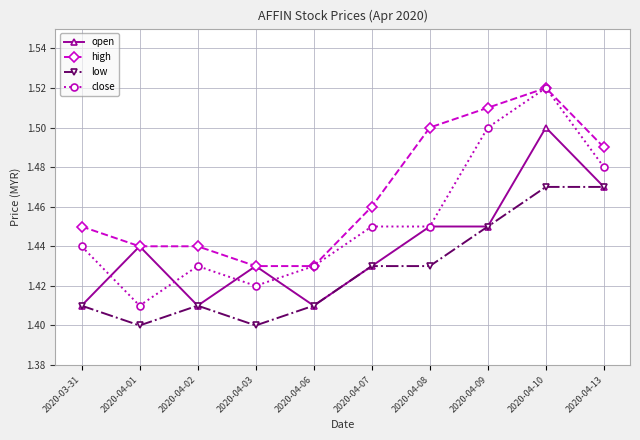

What is the label of the 5th point from the right?

2020-04-07